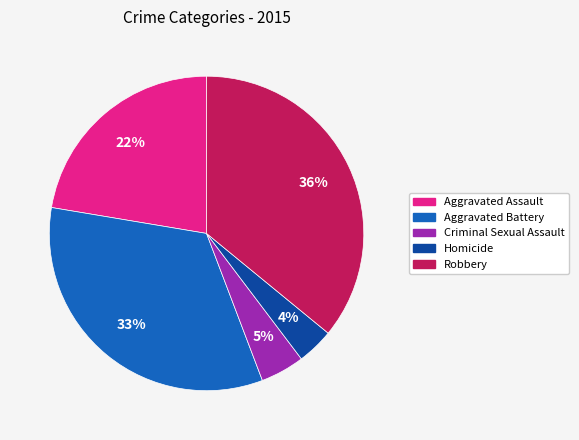

Count the number of slices in the pie.

5